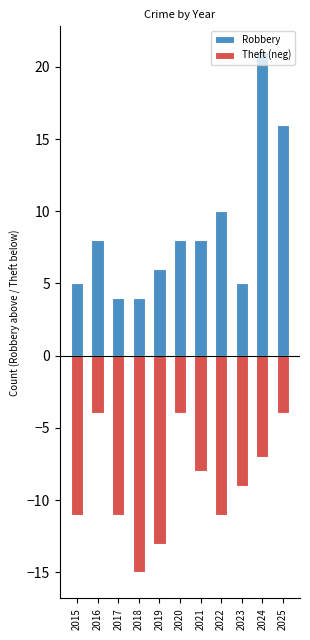

Is the value of Robbery at 2021 greater than the value of Theft (neg) at 2017?

Yes